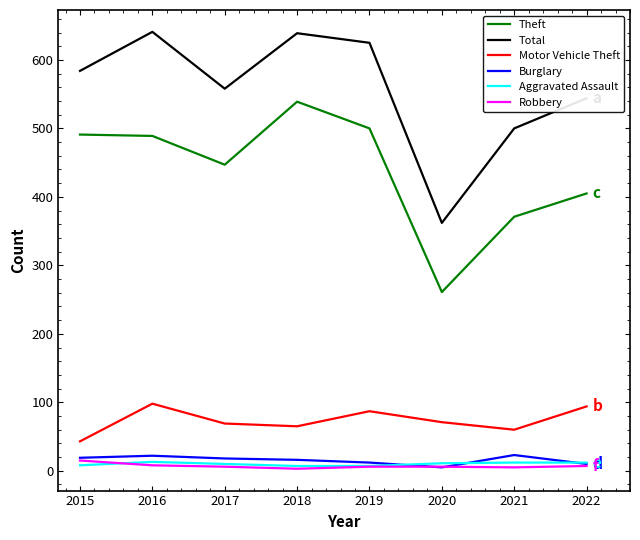

What is the smallest value displayed?

3